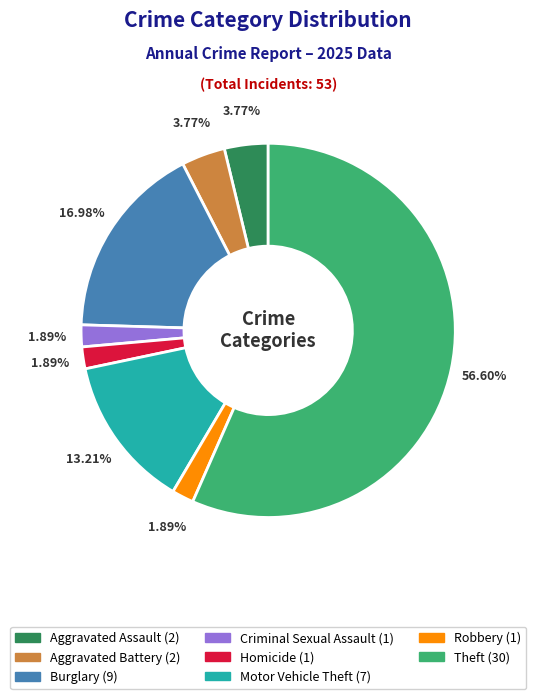

Is there a majority slice in this chart?

Yes